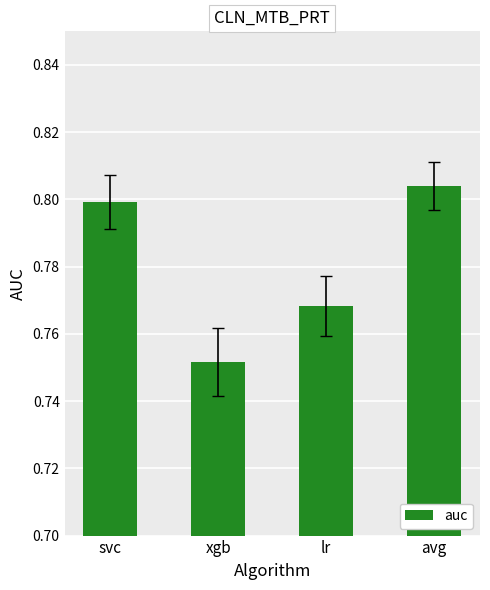

How many bars are there in total?

4